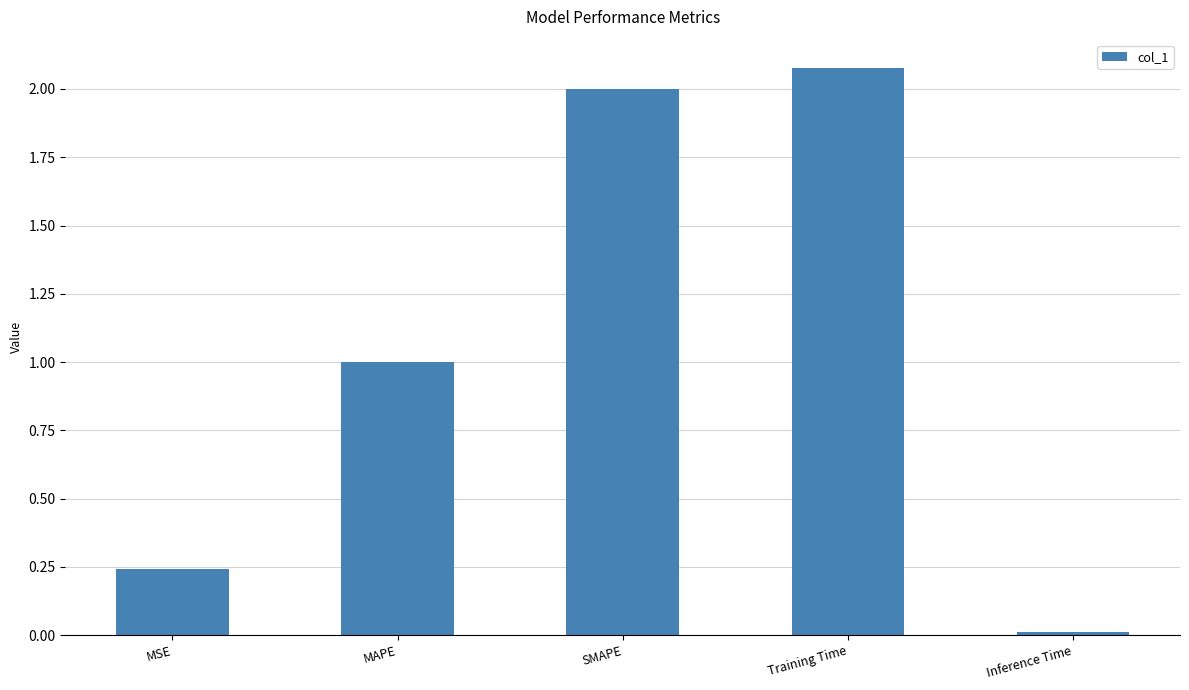

What is the sum of the values at MSE and MAPE?

1.2